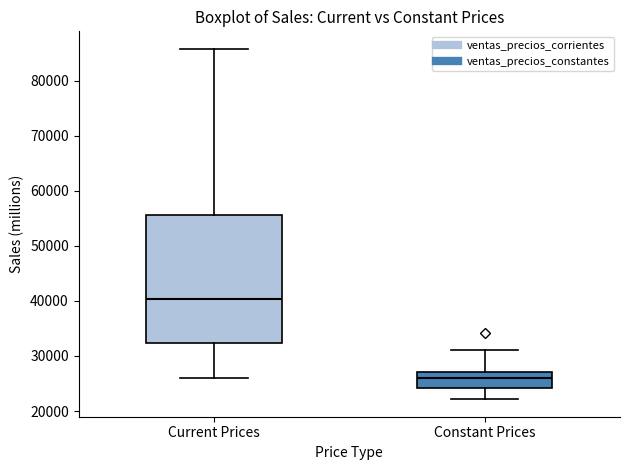

Where does the upper whisker of the box for Current Prices end on the y-axis? The values are not printed on the chart, so give them approximately, as read against the axis.

86000